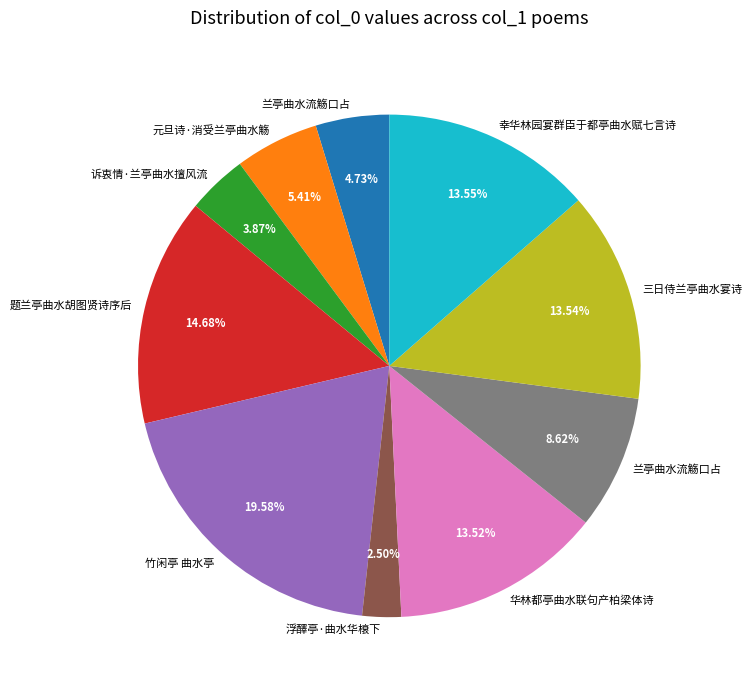

Is there a majority slice in this chart?

No